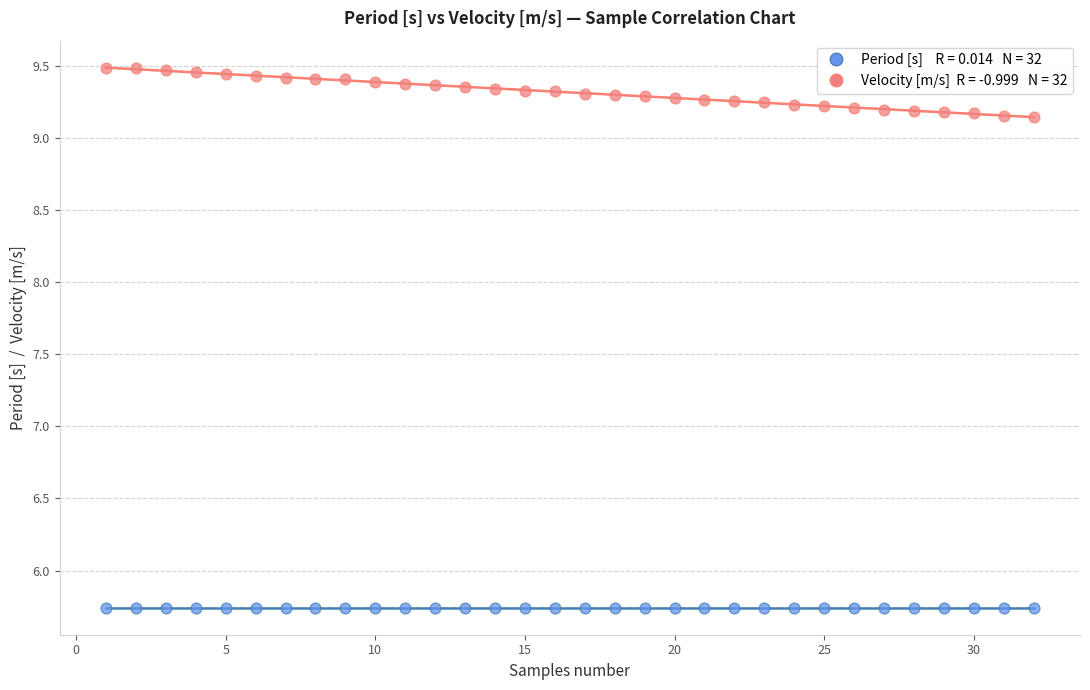

Across all data points, what is the range of X values (max minus min)?

31.0